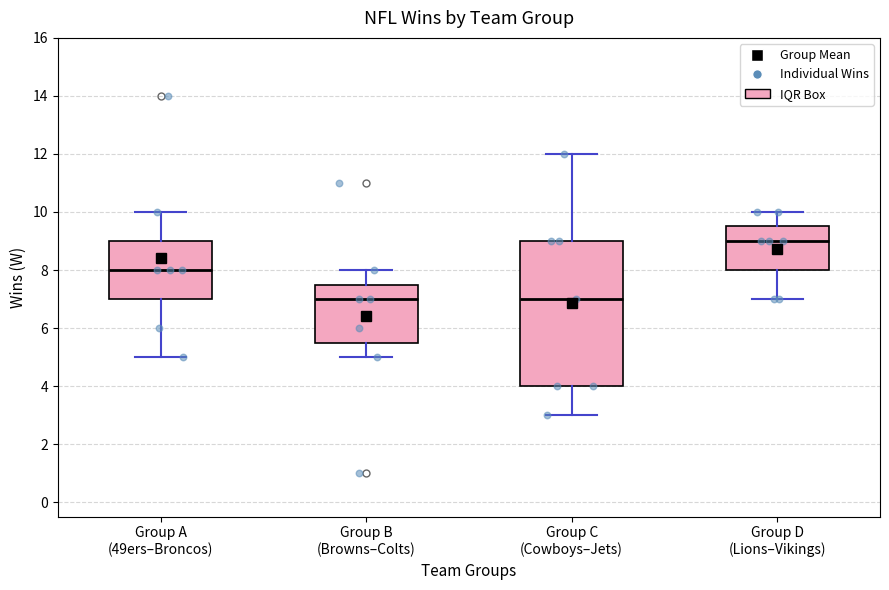

Which box is the tallest, from its lower edge to its upper edge?

Group C (Cowboys–Jets)